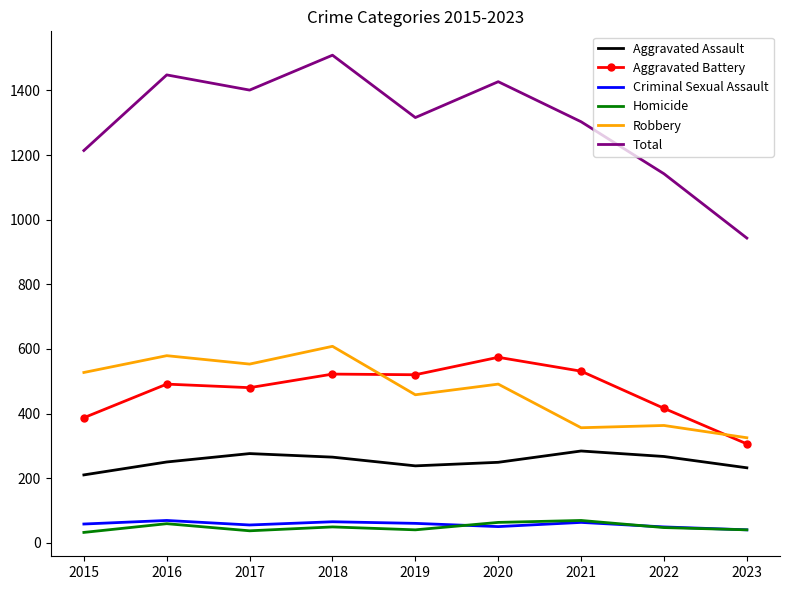

What is the spread (max minus min) of values at 2018?

1460